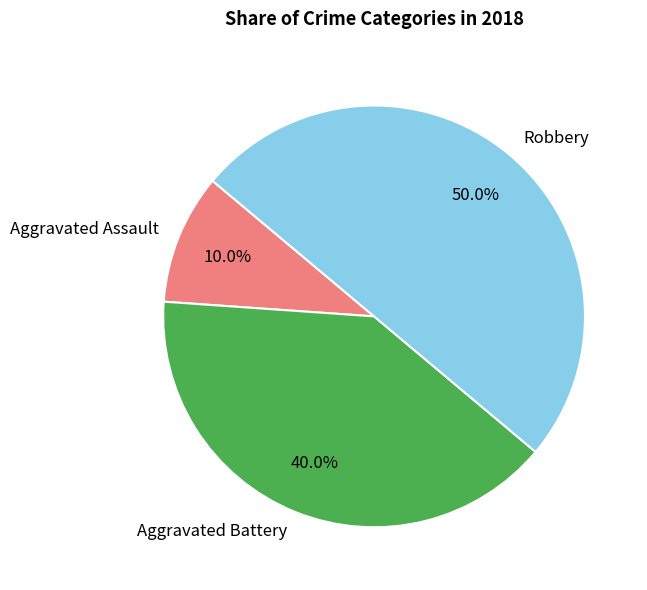

To the nearest percent, what percentage of the pie is Aggravated Battery?

40%